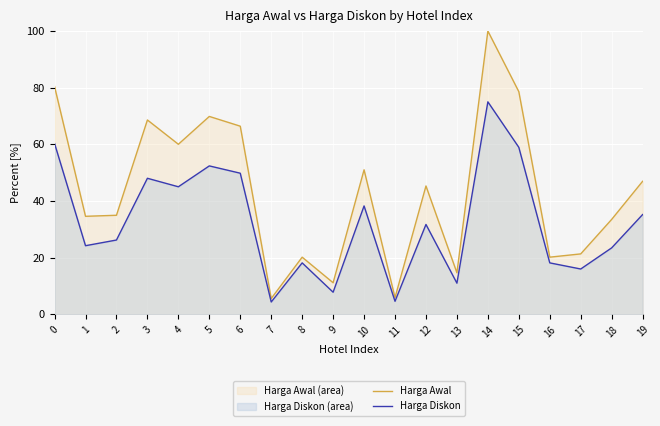

What is the total value across all series at 13?

25.7